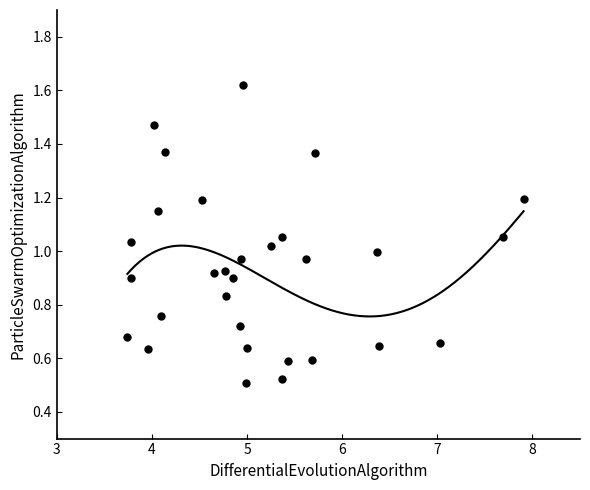

What is the range of X values (max minus min)?

4.2